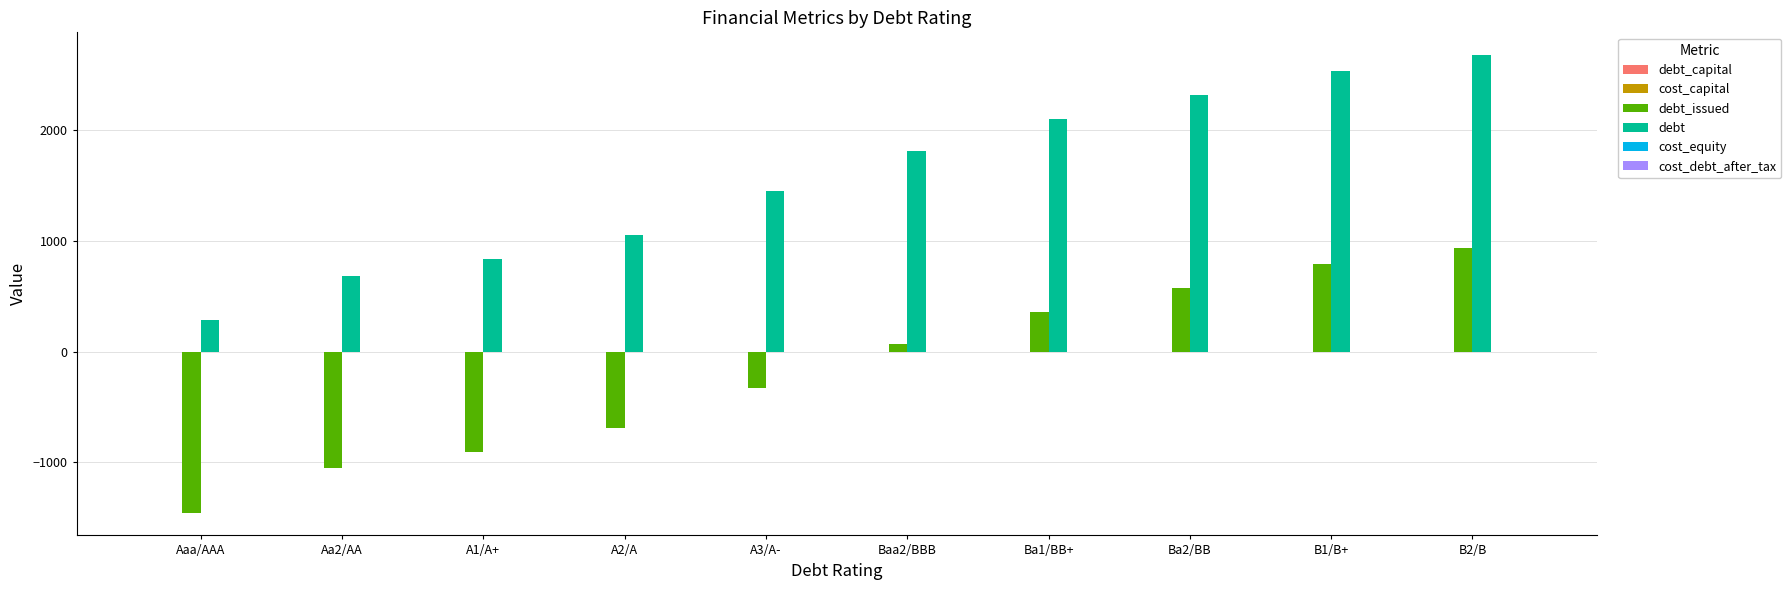

Between Aa2/AA and B2/B, which series saw the biggest shift?

debt